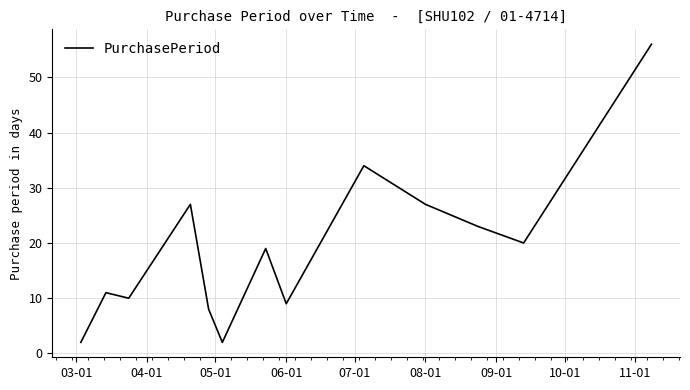

How many distinct data groups are displayed?

1